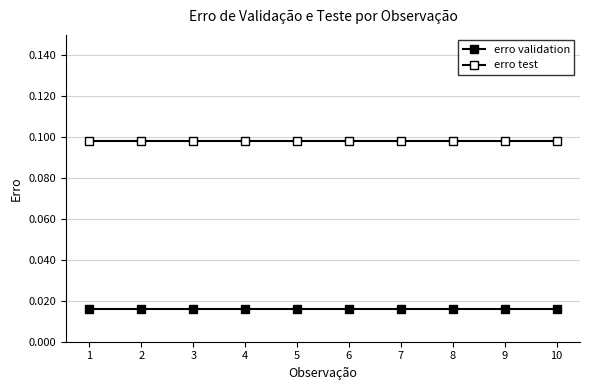

Does the chart have visible grid lines?

Yes